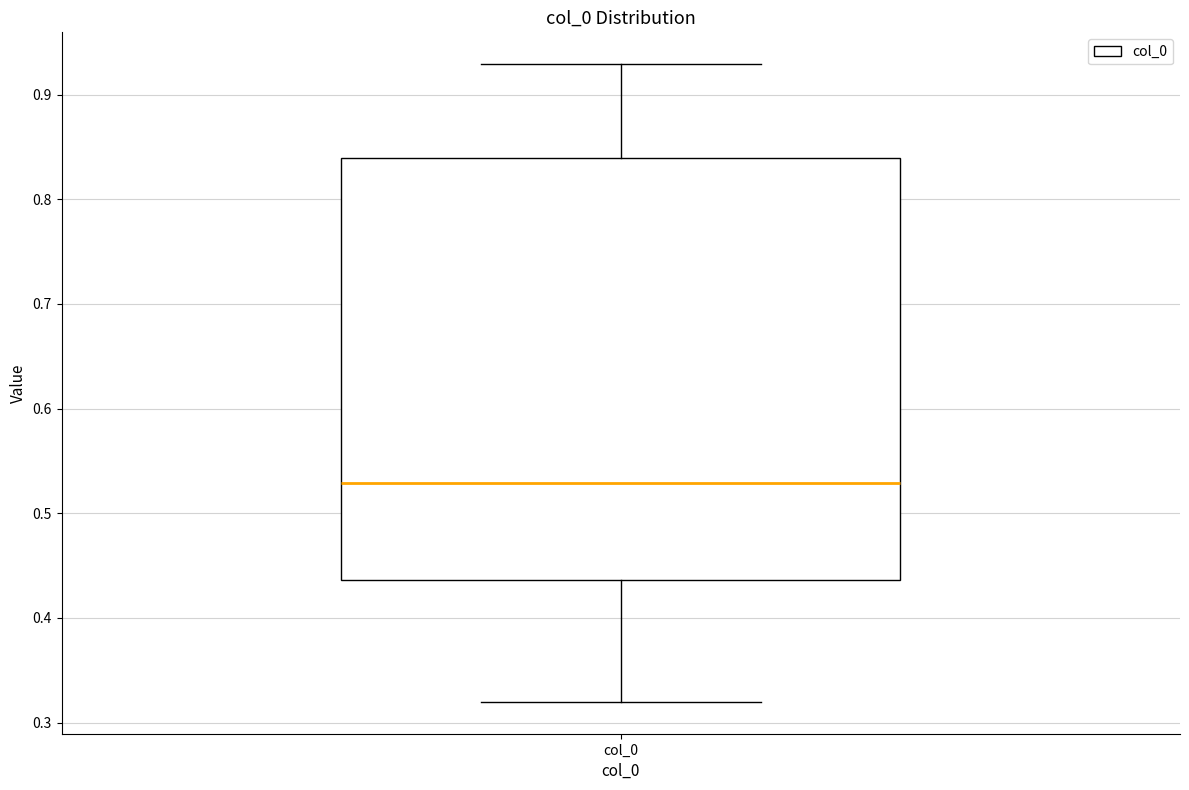

Read this box plot against the y-axis: the position of the median line, the range covered by the box, and the ends of both whiskers. The values are not printed on the chart, so give them approximately, as read against the axis.

median 0.53, box 0.44 to 0.84, whiskers 0.32 to 0.93